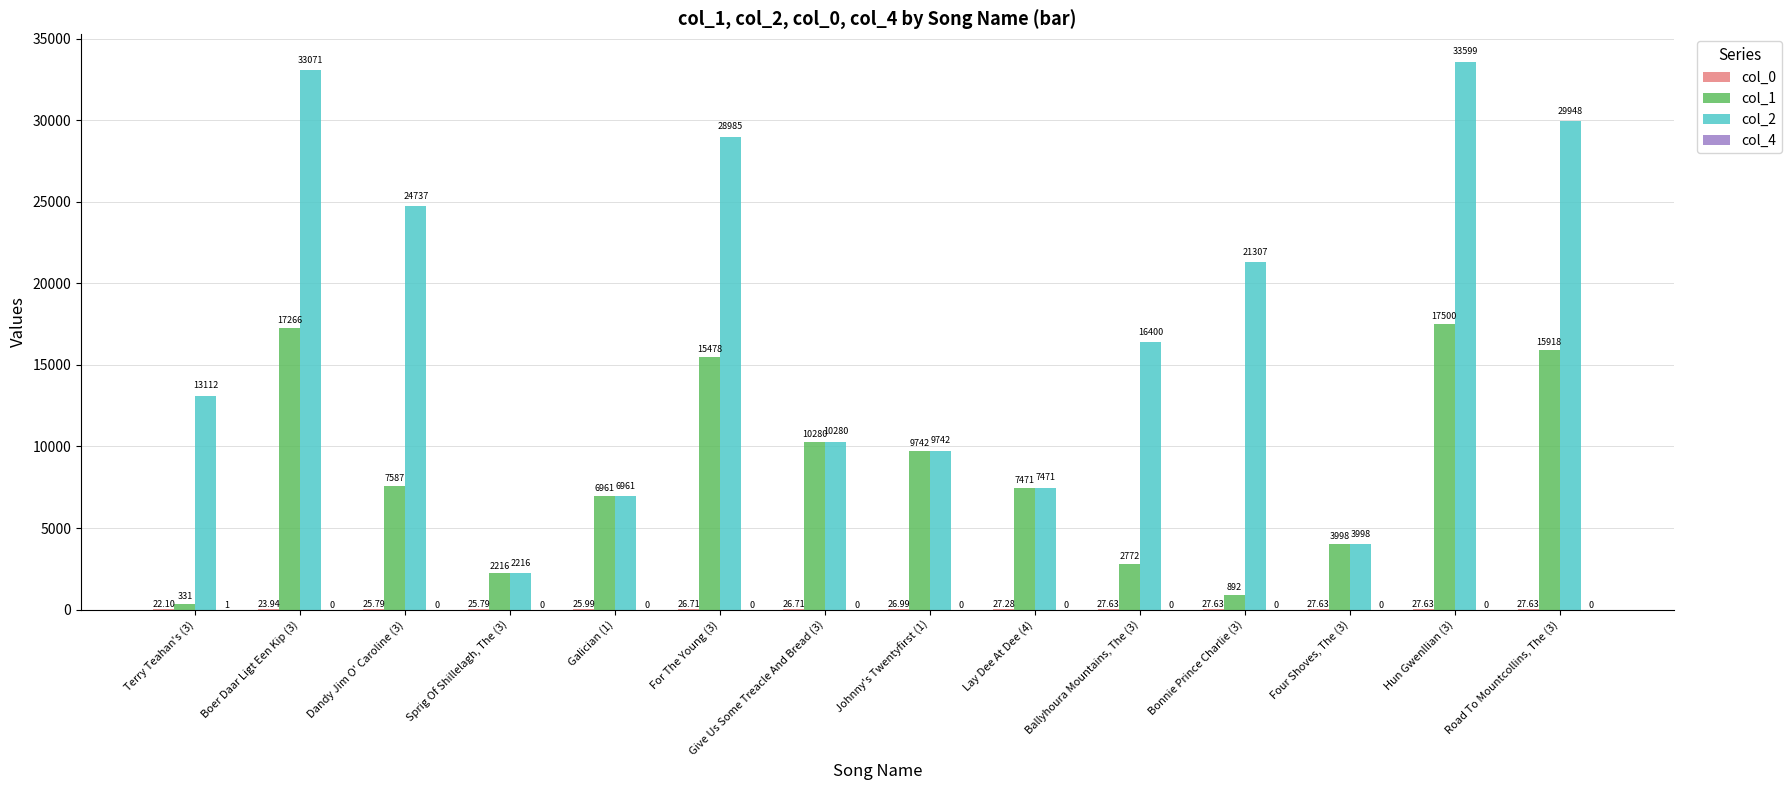

What is the difference between the col_1 values at Ballyhoura Mountains, The (3) and Lay Dee At Dee (4)?

4699.0